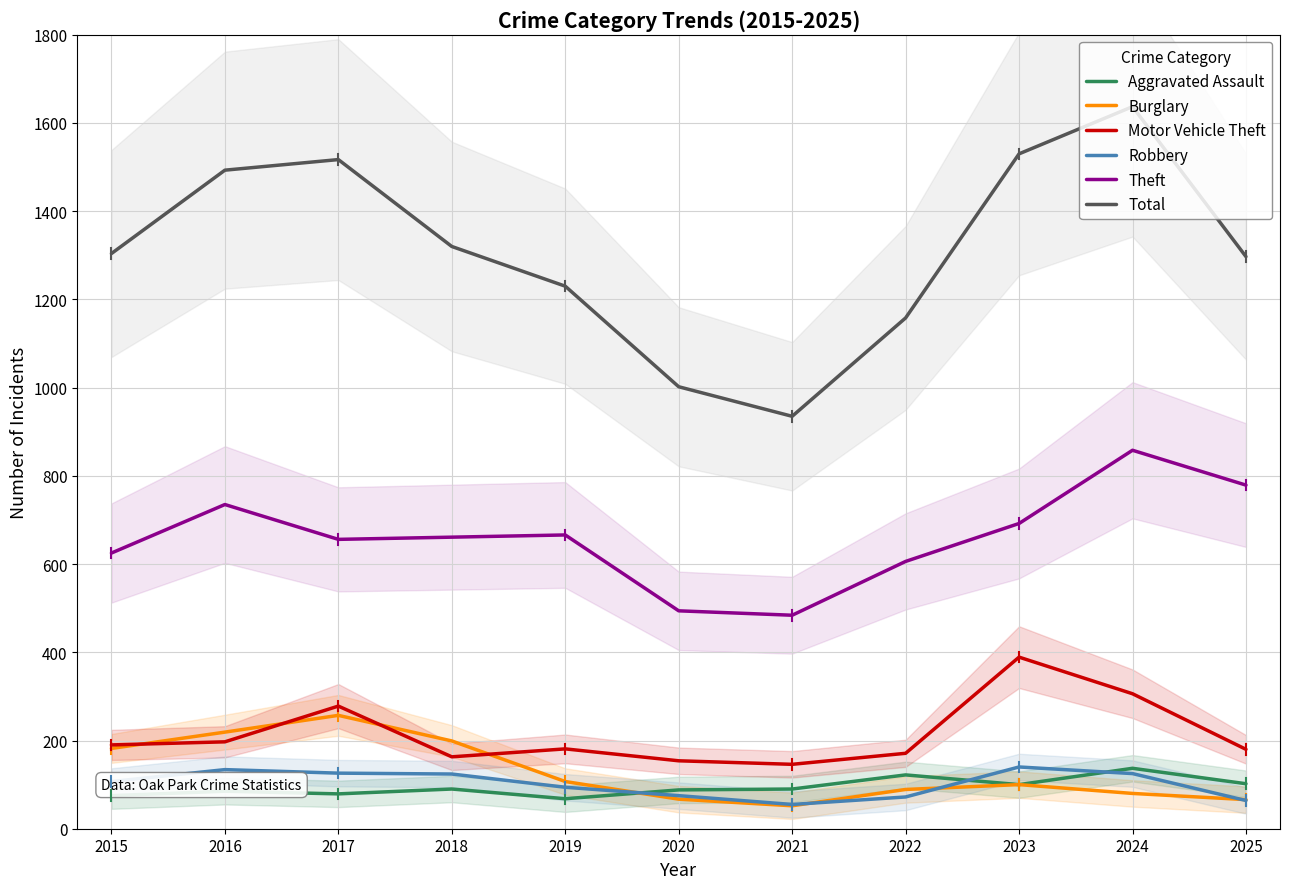

List the series in order of their peak value, lowest first.

Aggravated Assault, Robbery, Burglary, Motor Vehicle Theft, Theft, Total